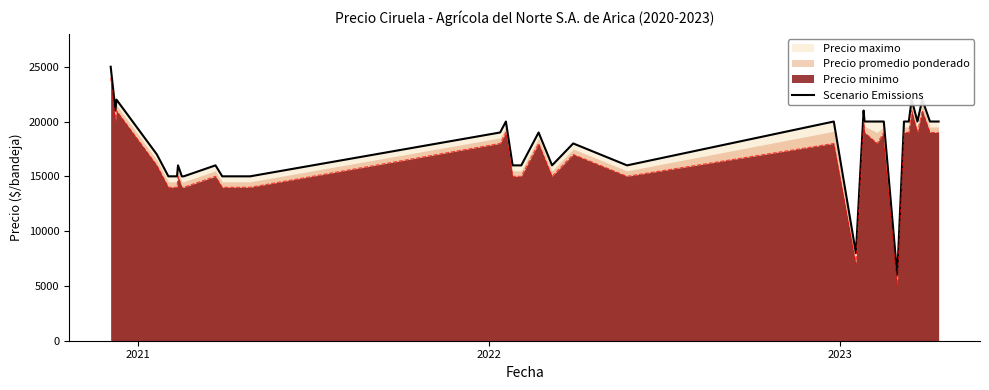

Does the chart have visible grid lines?

No